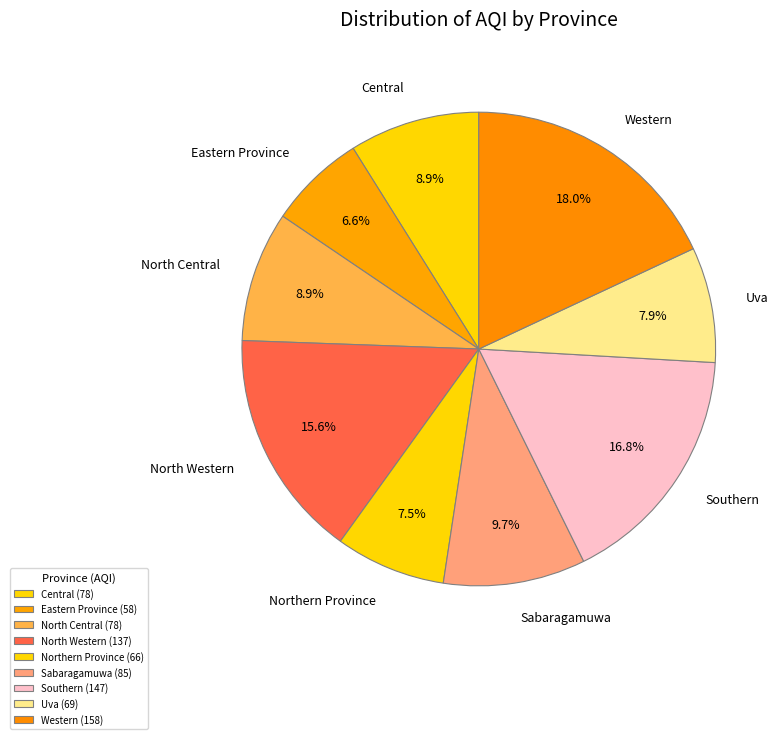

Is it true that North Central is 9% of the pie?

True